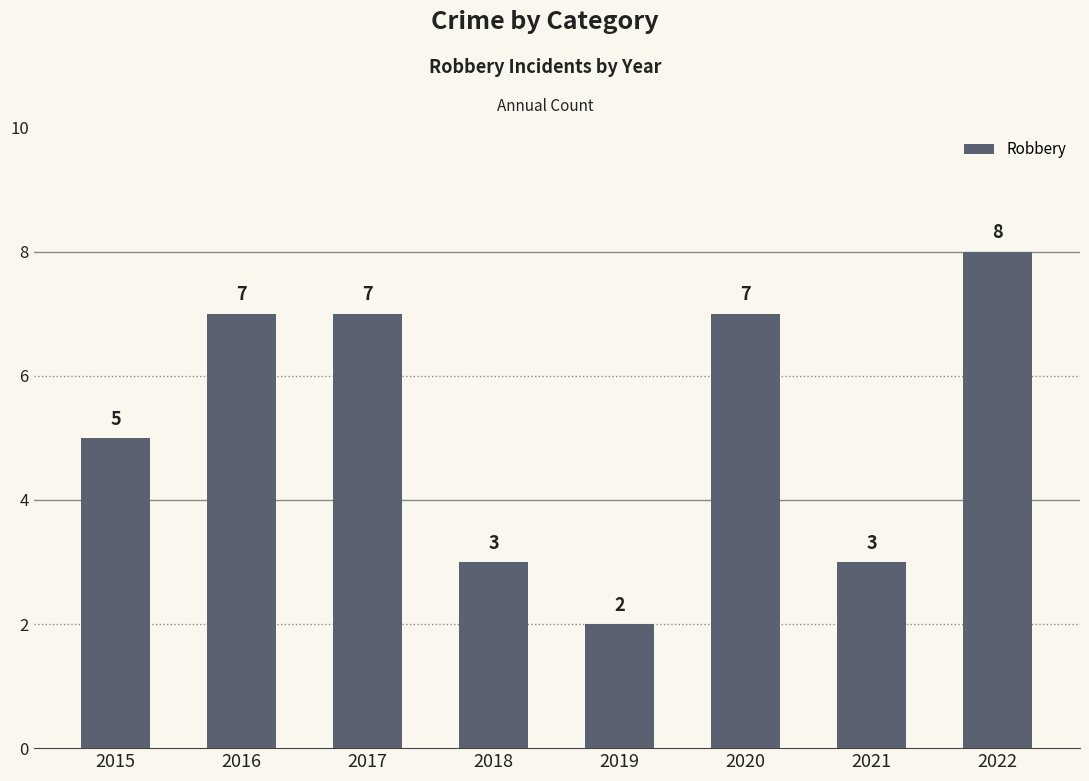

Reading left to right, list all the values displayed in this chart.

5	7	7	3	2	7	3	8